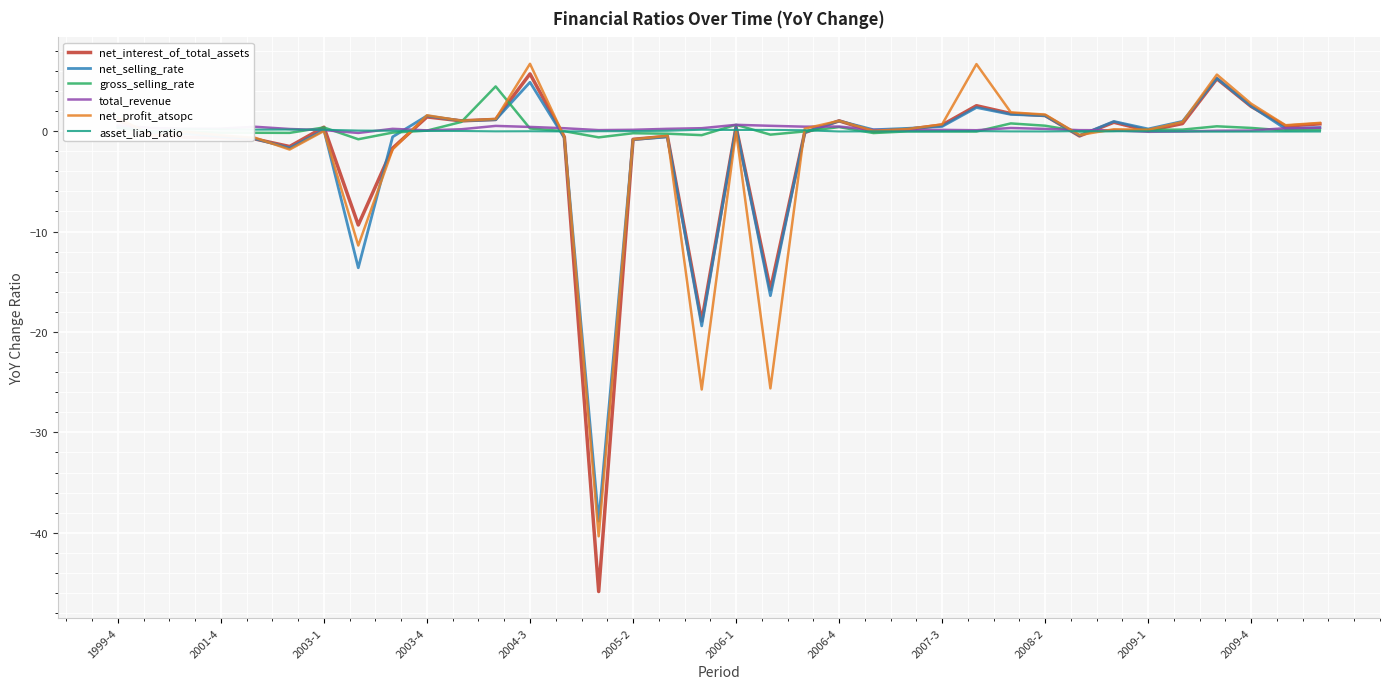

True or false: net_selling_rate has a value of 0.5 at 23.

False